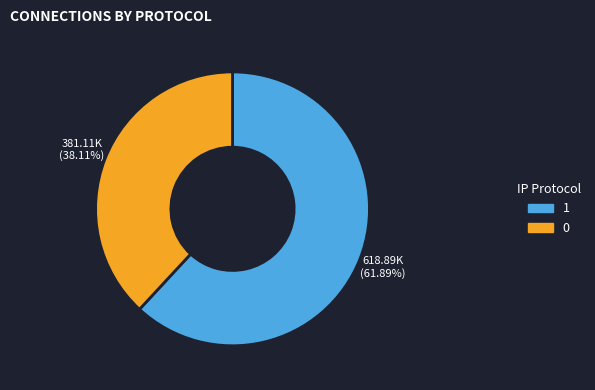

To the nearest percent, what is the difference between the largest and smallest slice percentages?

24%